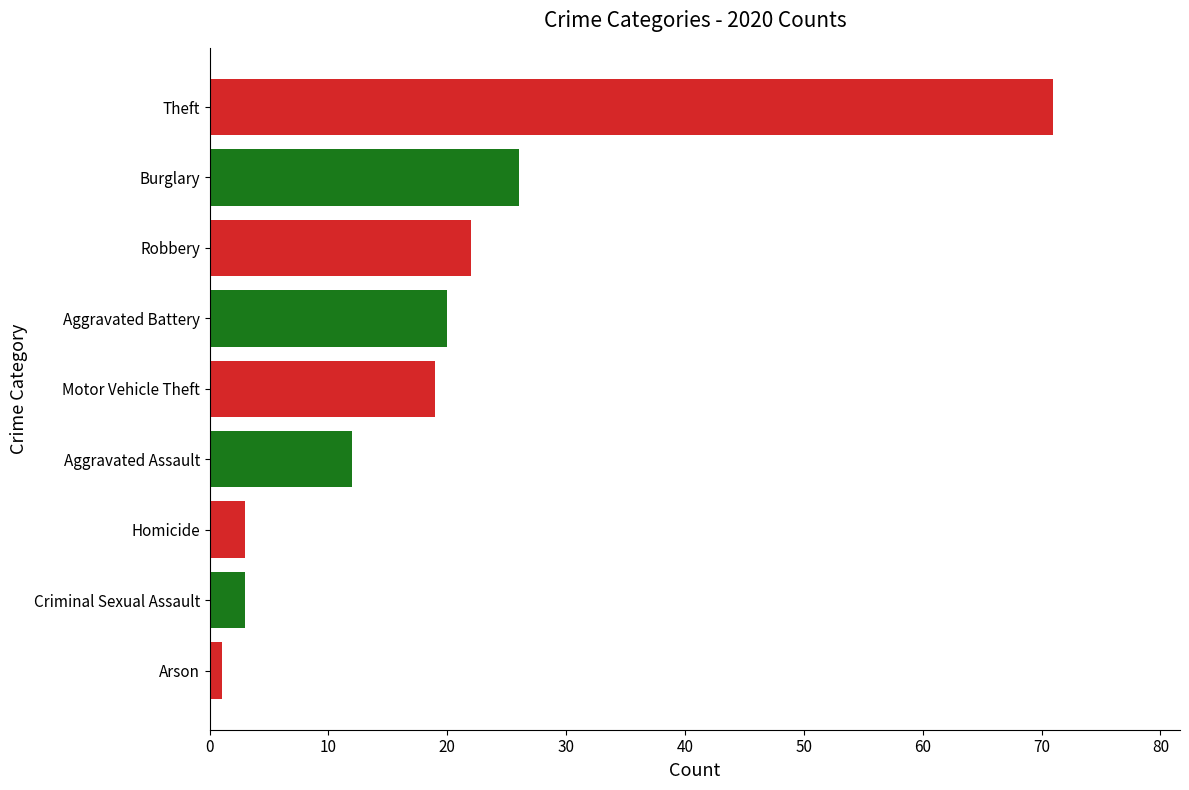

True or false: the data shows 8 at Aggravated Assault.

False